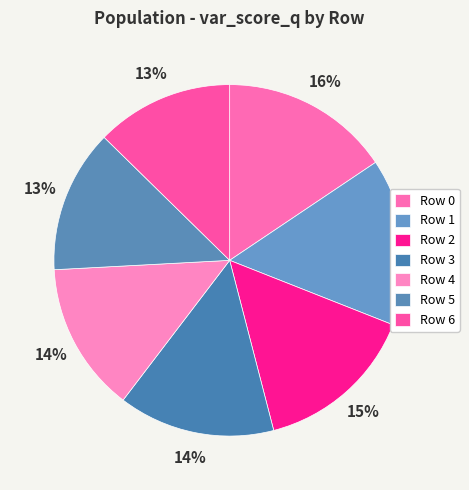

Is there any slice that represents more than half of the pie?

No